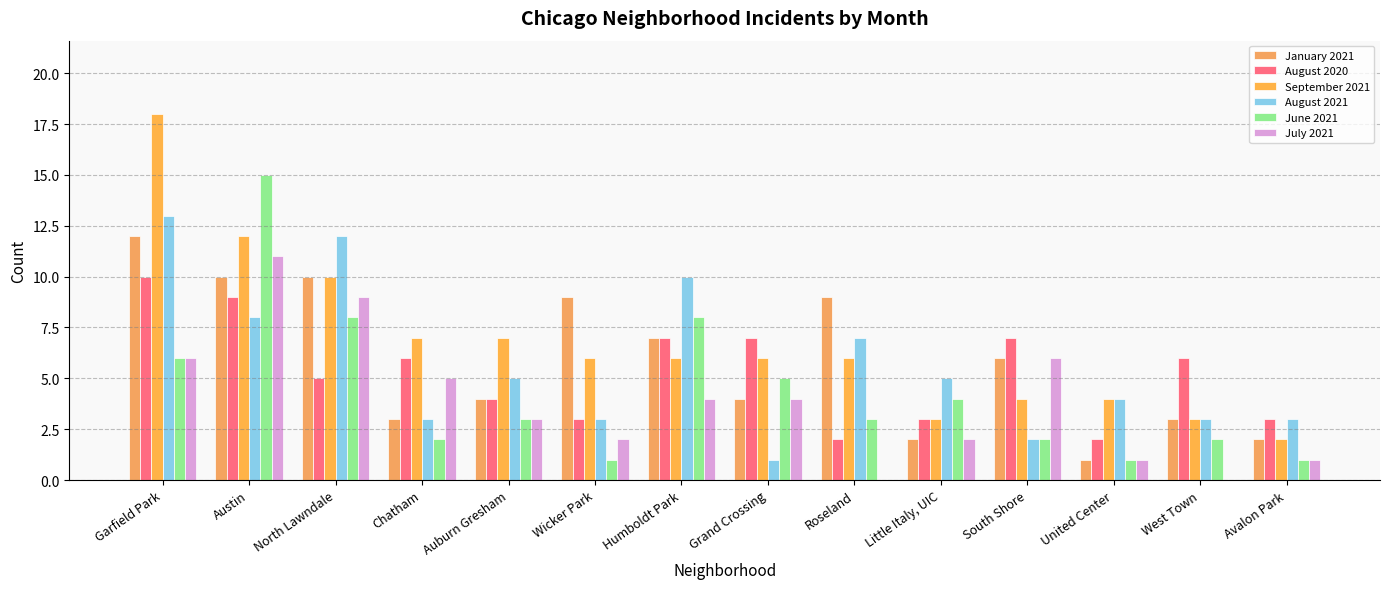

Is it true that July 2021 equals 9 at North Lawndale?

True